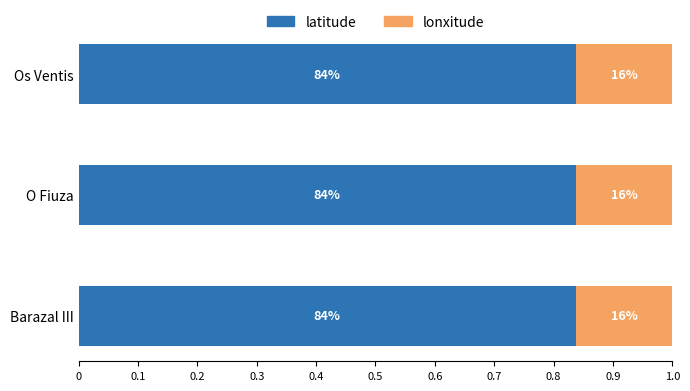

At how many categories does at least one series exceed 0?

3